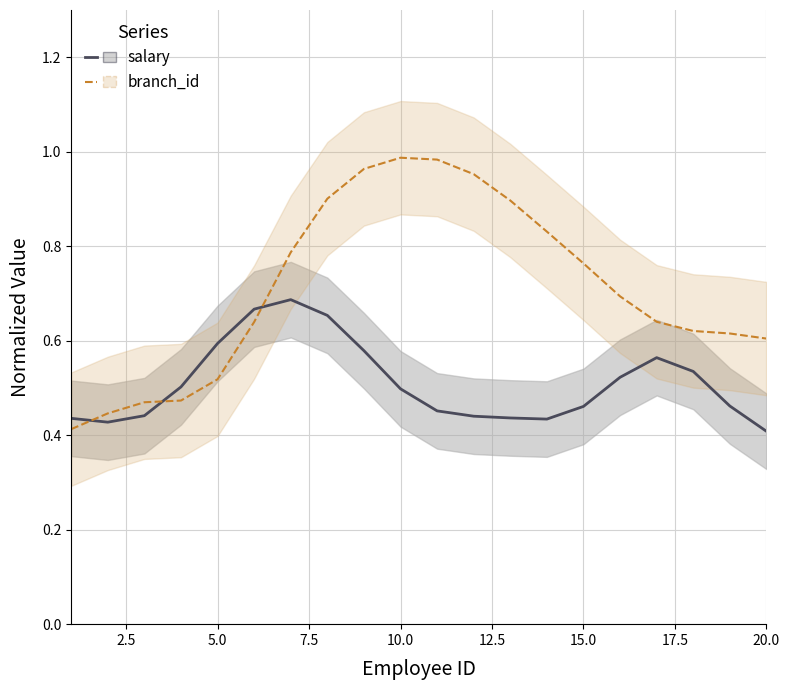

Is this an area chart (filled region under the line)?

No